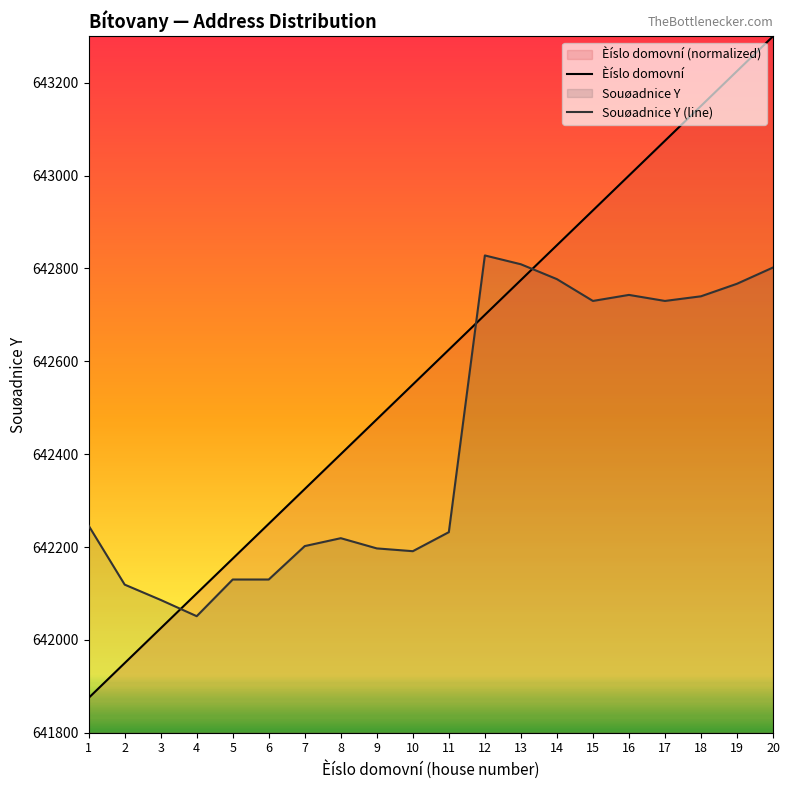

Reading right to left, extract all data points from this chart.

Èíslo domovní: 20=643300	19=643225	18=643150	17=643075	16=643000	15=642925	14=642850	13=642775	12=642700	11=642625	10=642550	9=642475	8=642400	7=642325	6=642250	5=642175	4=642100	3=642025	2=641950	1=641875
Souøadnice Y (scaled): 20=642802	19=642767	18=642740	17=642730	16=642743	15=642730	14=642777	13=642809	12=642828	11=642232	10=642191	9=642197	8=642219	7=642202	6=642130	5=642130	4=642051	3=642086	2=642119	1=642246